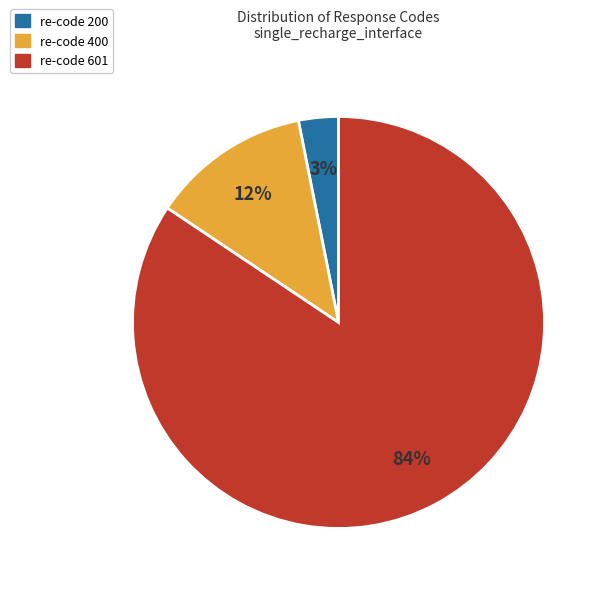

Does any single category account for the majority?

Yes